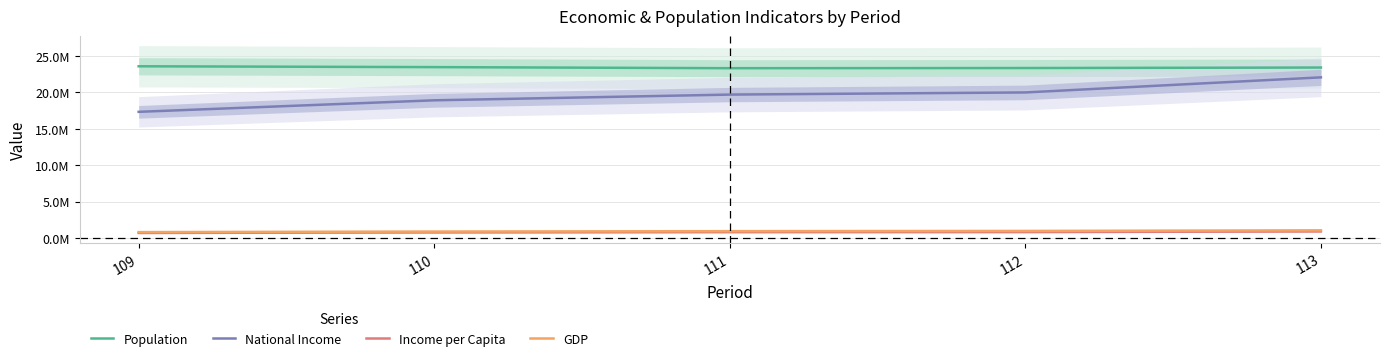

True or false: GDP and Population intersect in this chart.

False